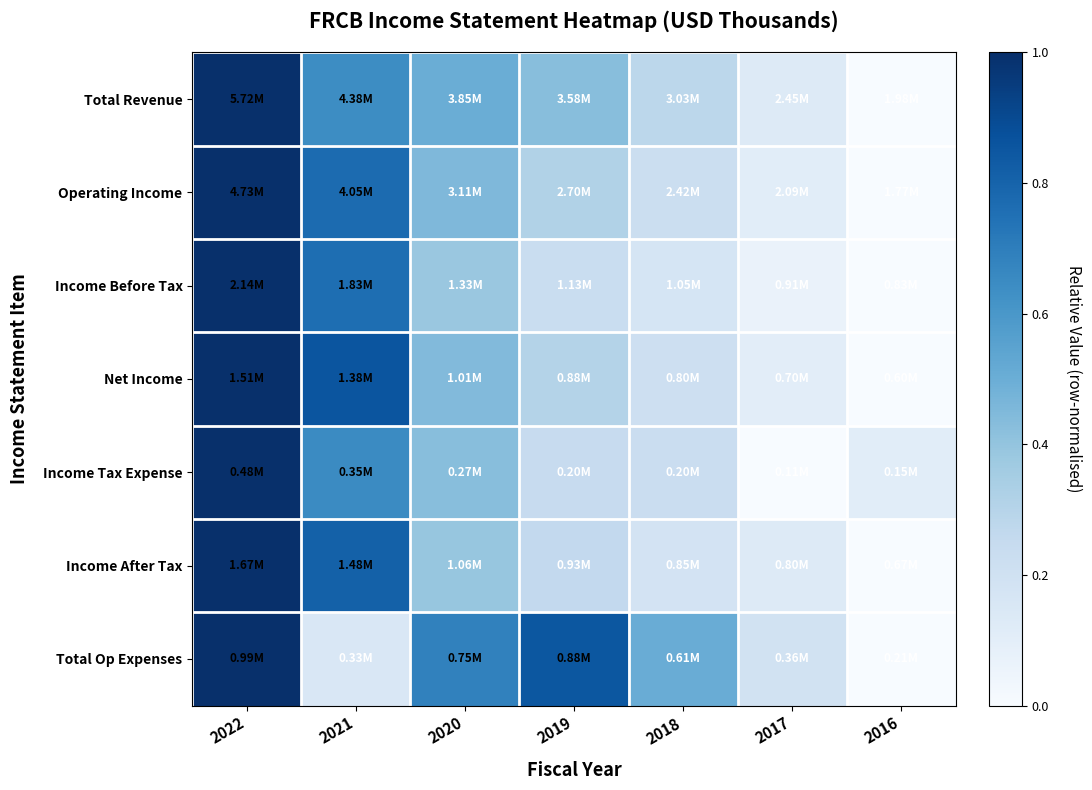

Which has a higher value, 2017 or 2016?

2017